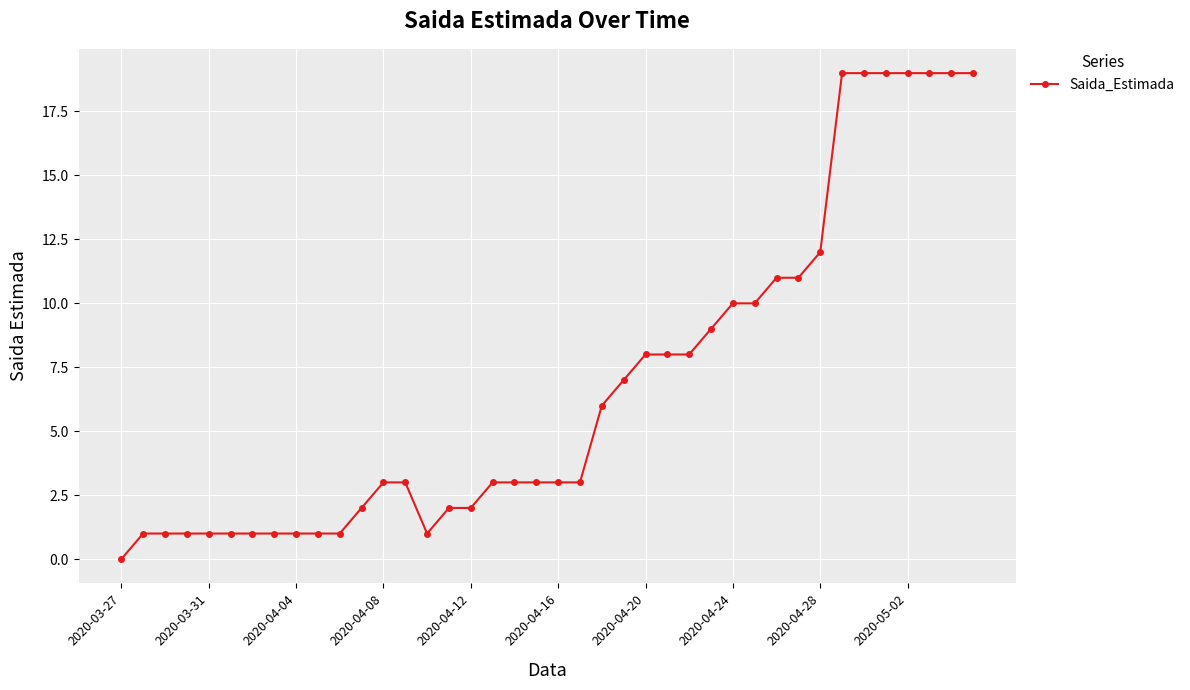

Reading right to left, list all the values displayed in this chart.

19	19	19	19	19	19	19	12	11	11	10	10	9	8	8	8	7	6	3	3	3	3	3	2	2	1	3	3	2	1	1	1	1	1	1	1	1	1	1	0